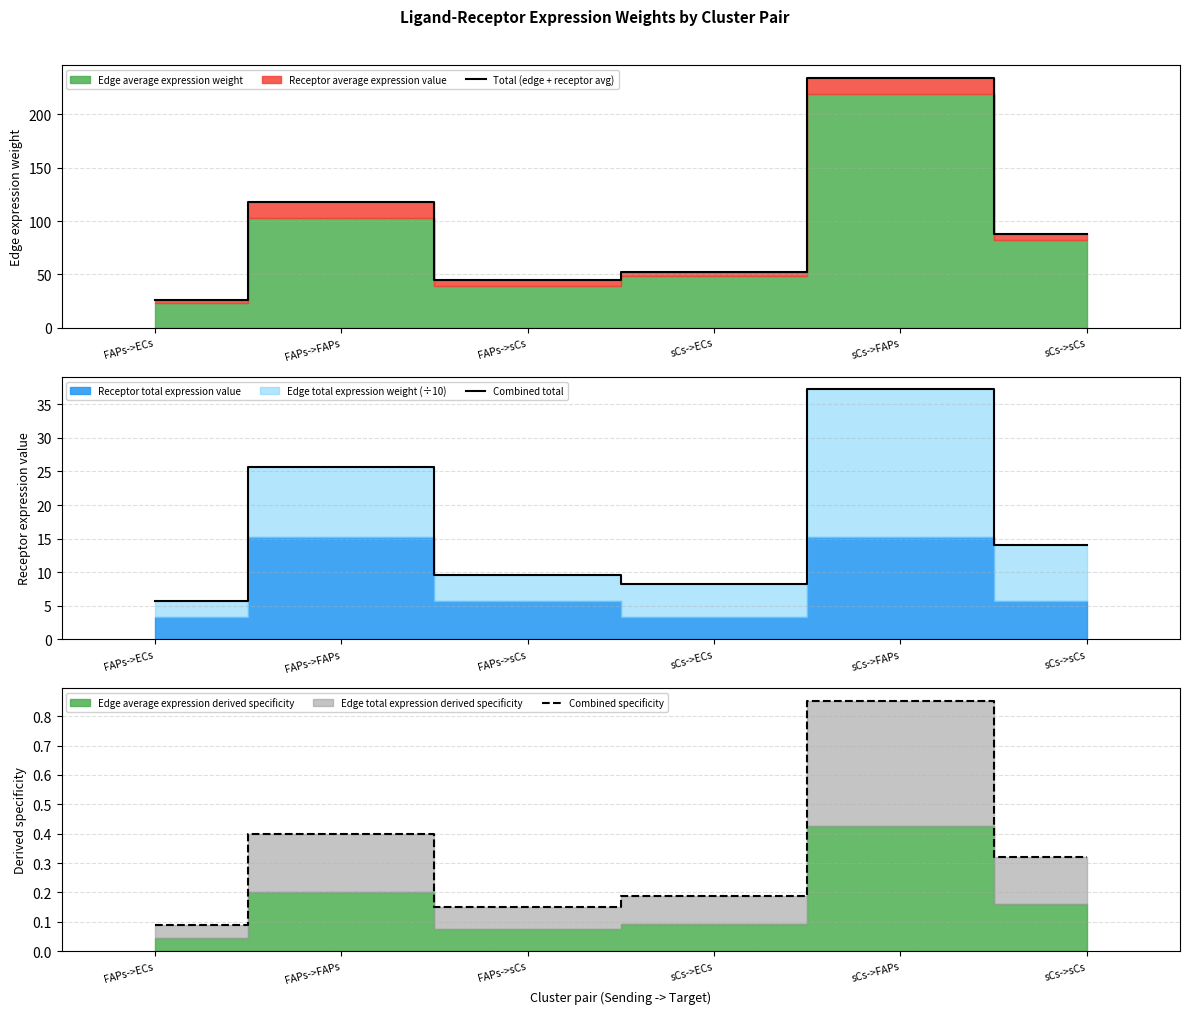

Reading left to right, list all the values displayed in this chart.

Total (edge + receptor avg): 26.1	118.2	44.5	51.8	234.5	88.3
Combined total: 5.7	25.6	9.6	8.2	37.2	14.0
Combined specificity: 0.1	0.4	0.2	0.2	0.9	0.3